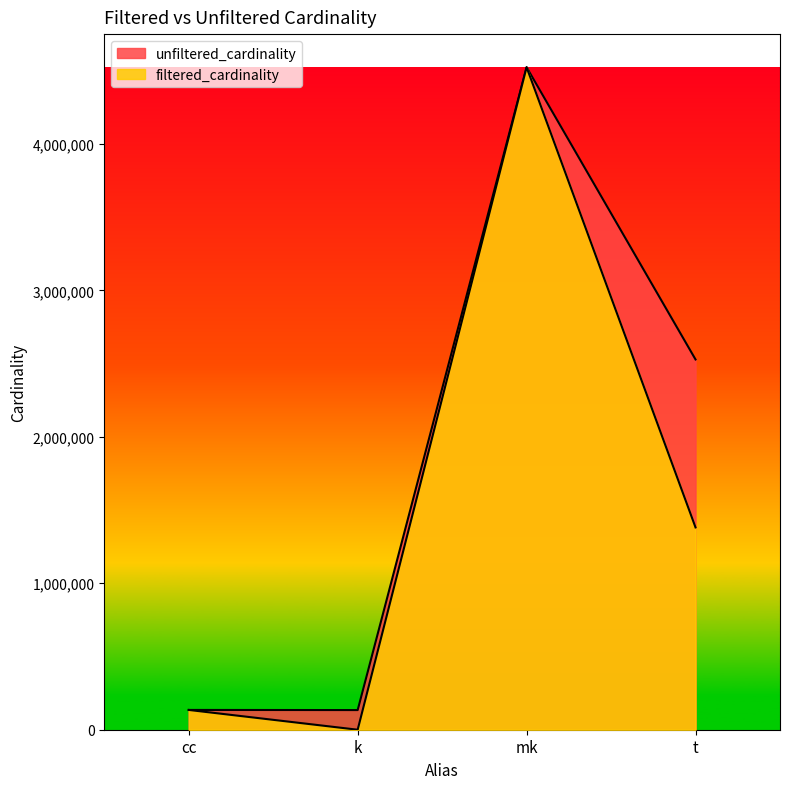

Where is the data nearest to the value 2261969?

t